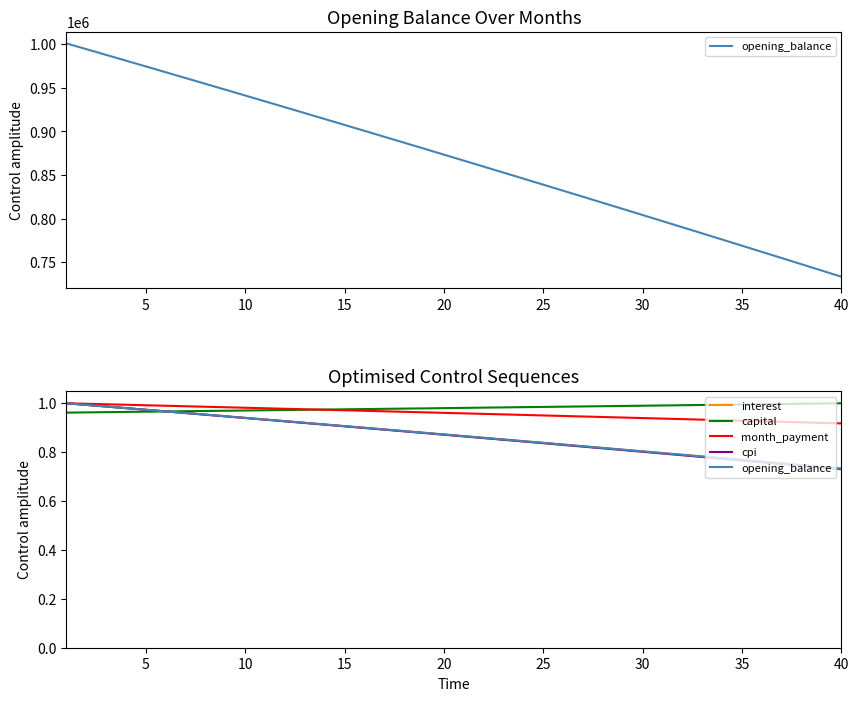

What is the value of the opening_balance point at the 7th from the left?

1.0